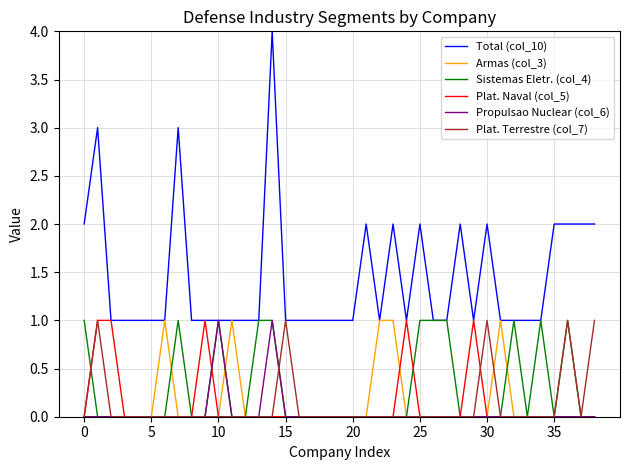

Which series has the largest total across all categories?

Total (col_10)